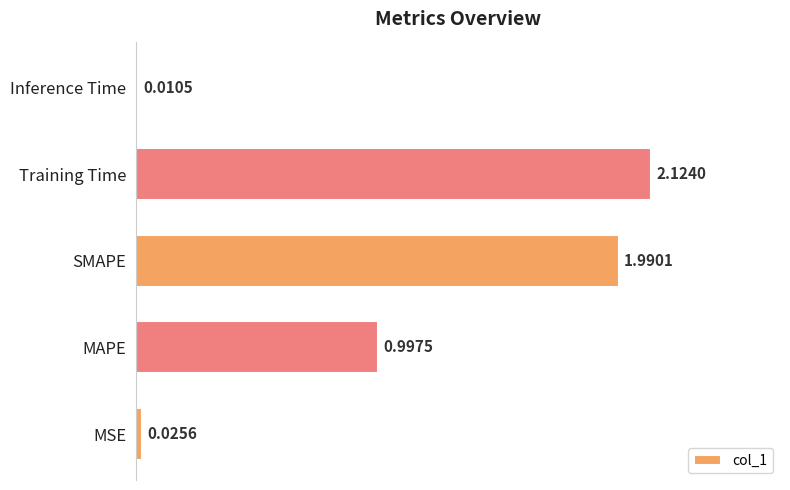

Rank the categories by value from lowest to highest.

Inference Time, MSE, MAPE, SMAPE, Training Time